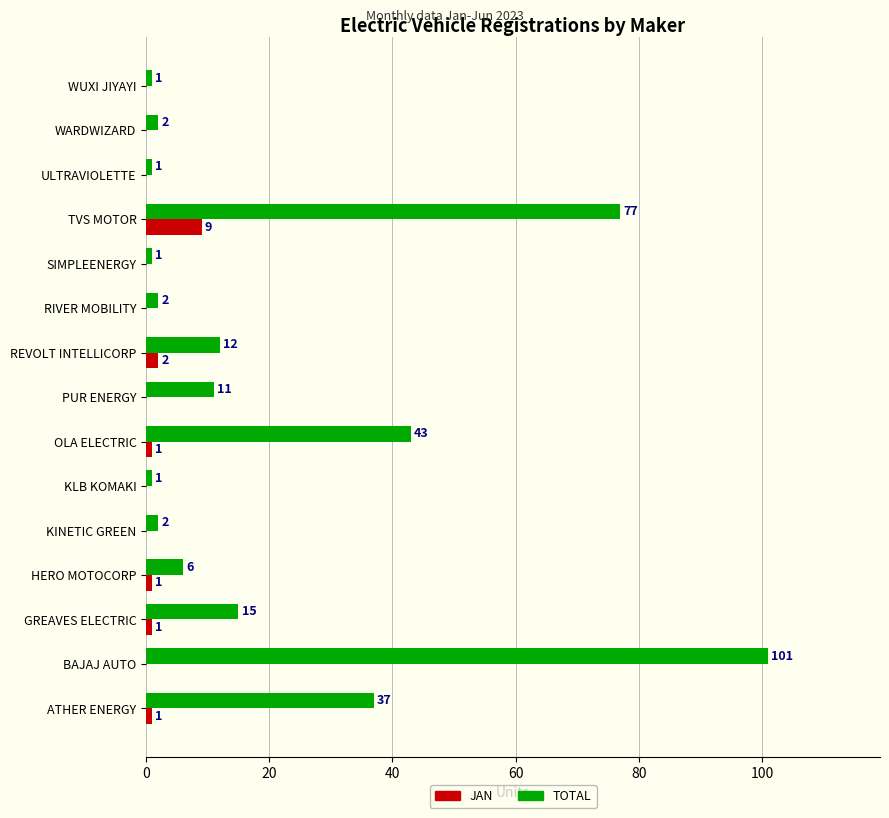

Is the value of JAN at KINETIC GREEN greater than the value of TOTAL at RIVER MOBILITY?

No